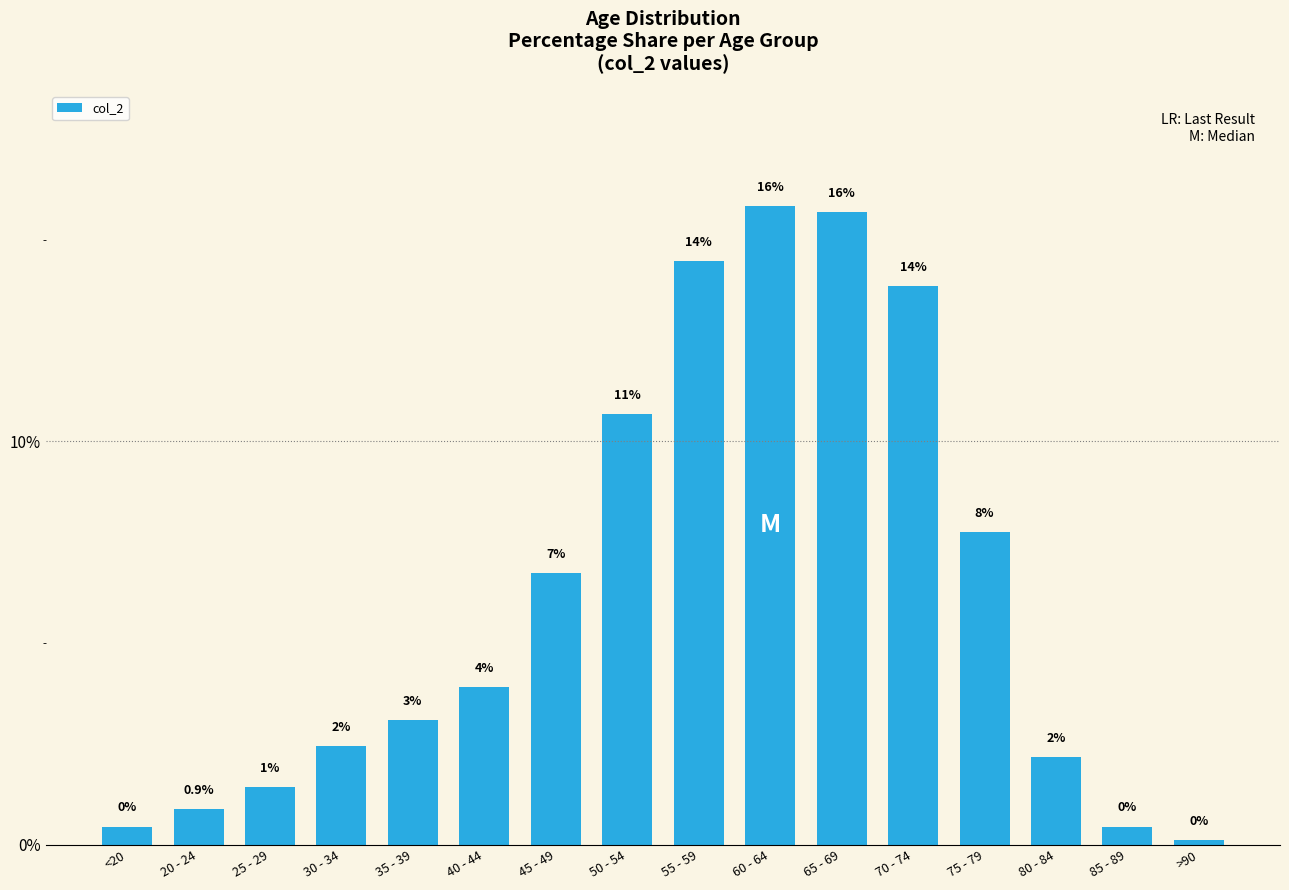

The value at 50 - 54 is 10.7. True or false?

True